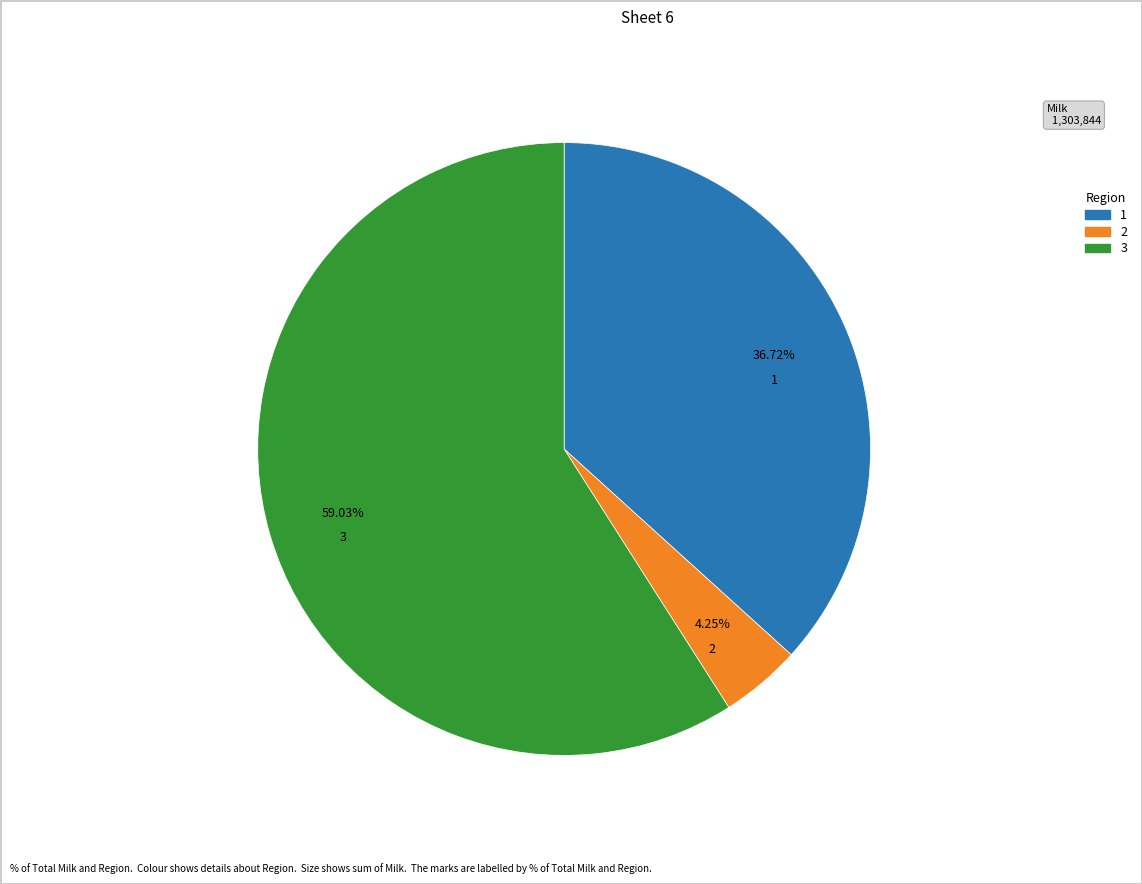

Is there any slice that represents more than half of the pie?

Yes